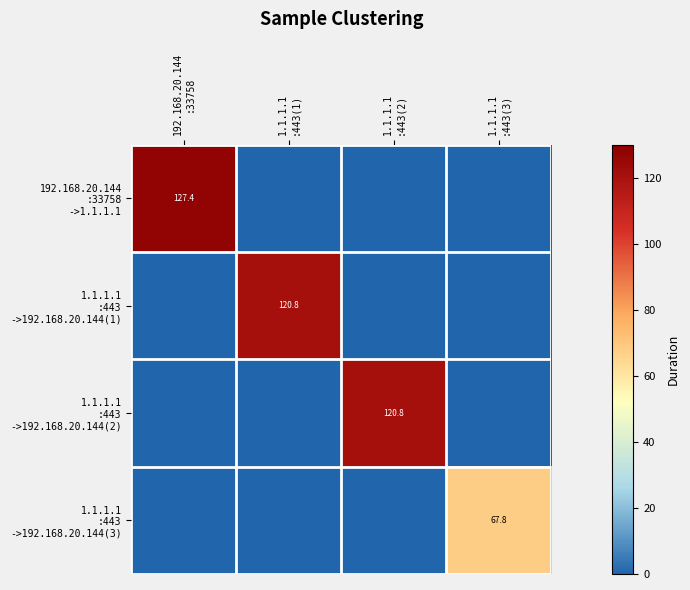

How many values in the 1.1.1.1 :443 ->192.168.20.144(2) series exceed 0?

1